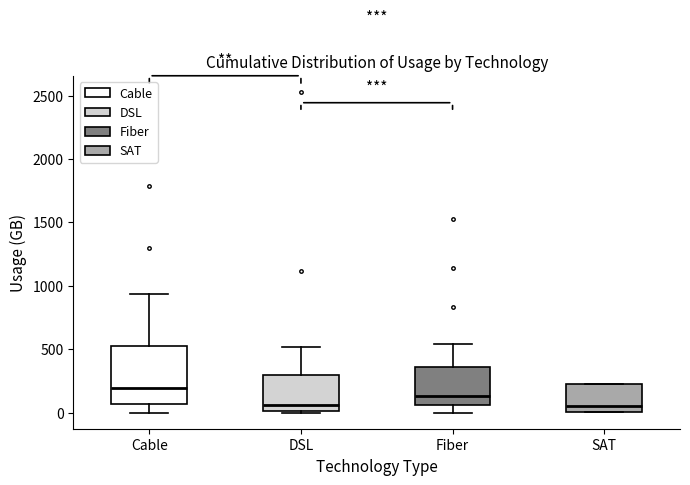

Which box has the highest median line?

Cable